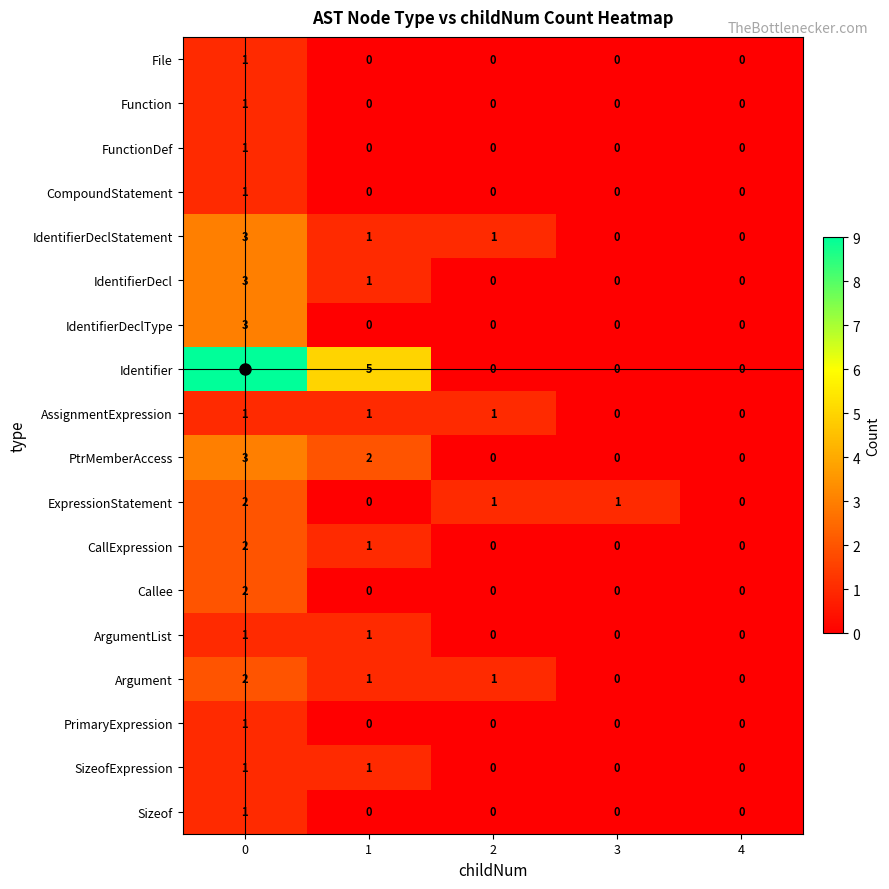

Which series changed the most between 0 and 3?

Identifier